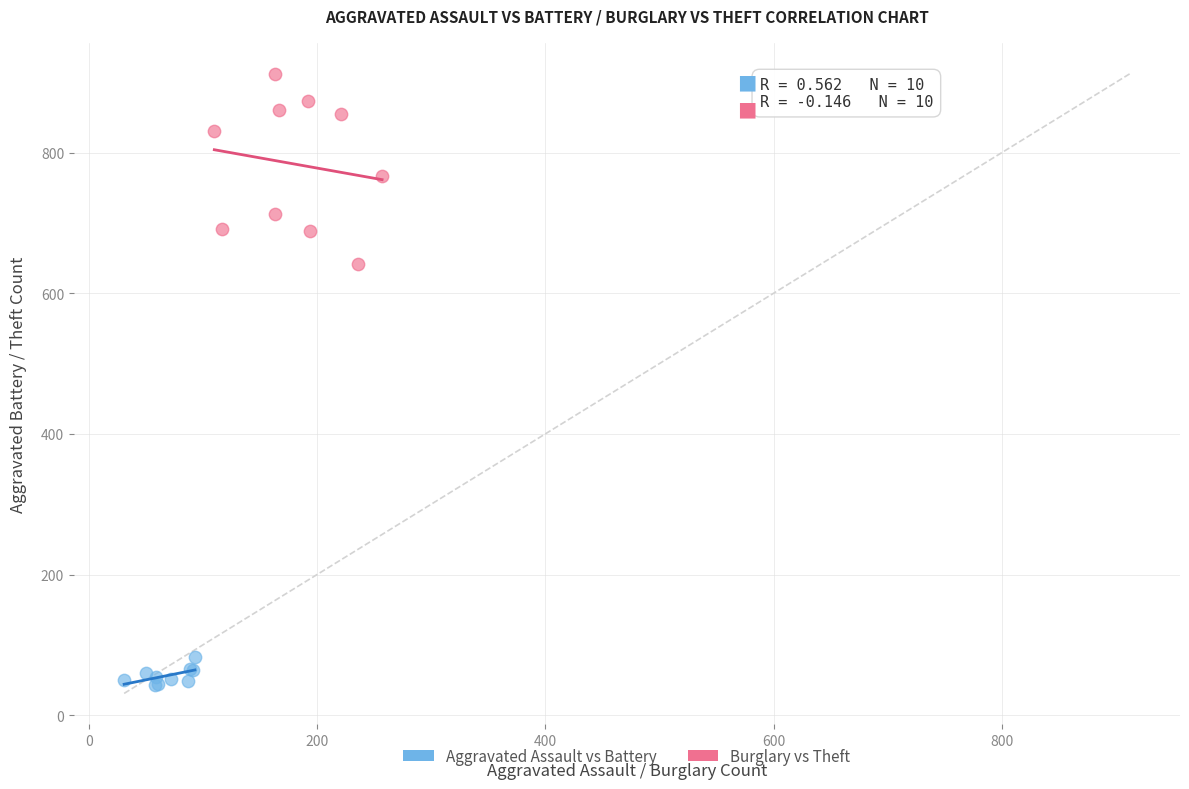

What are all the series names shown in the legend?

Aggravated Assault vs Battery, Burglary vs Theft